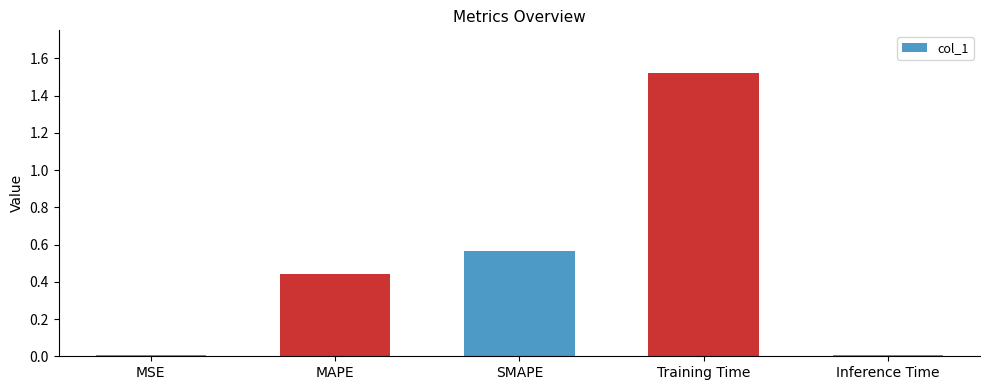

Which category has the highest value across all series?

Training Time